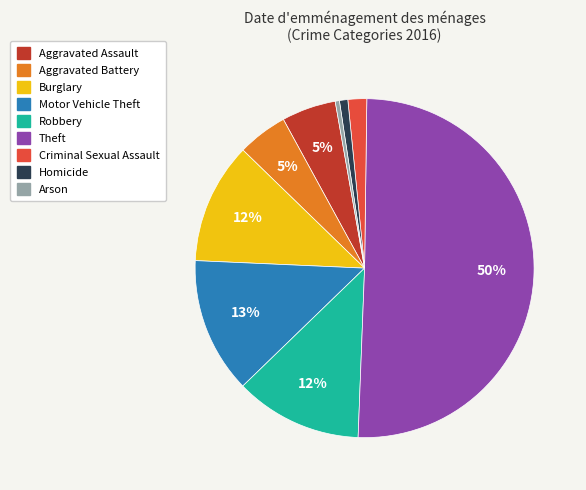

Combined, do Homicide and Criminal Sexual Assault account for over 50%?

No